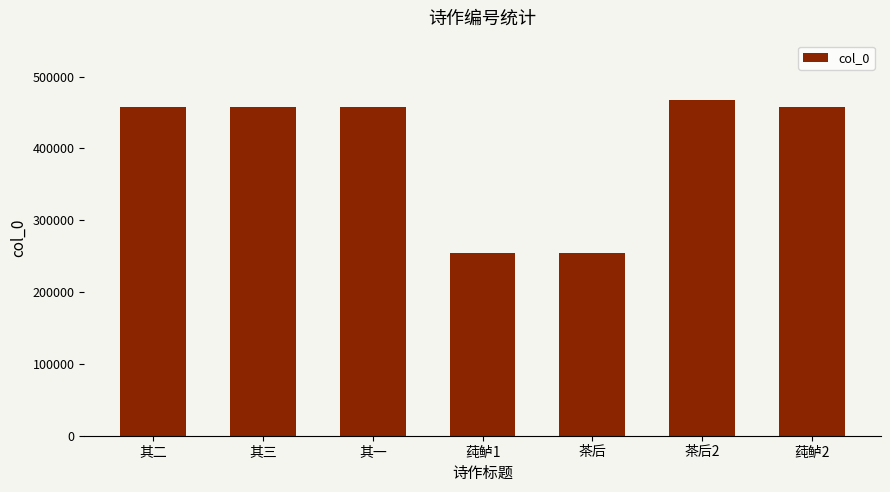

What is the difference between the maximum and minimum values?

213364